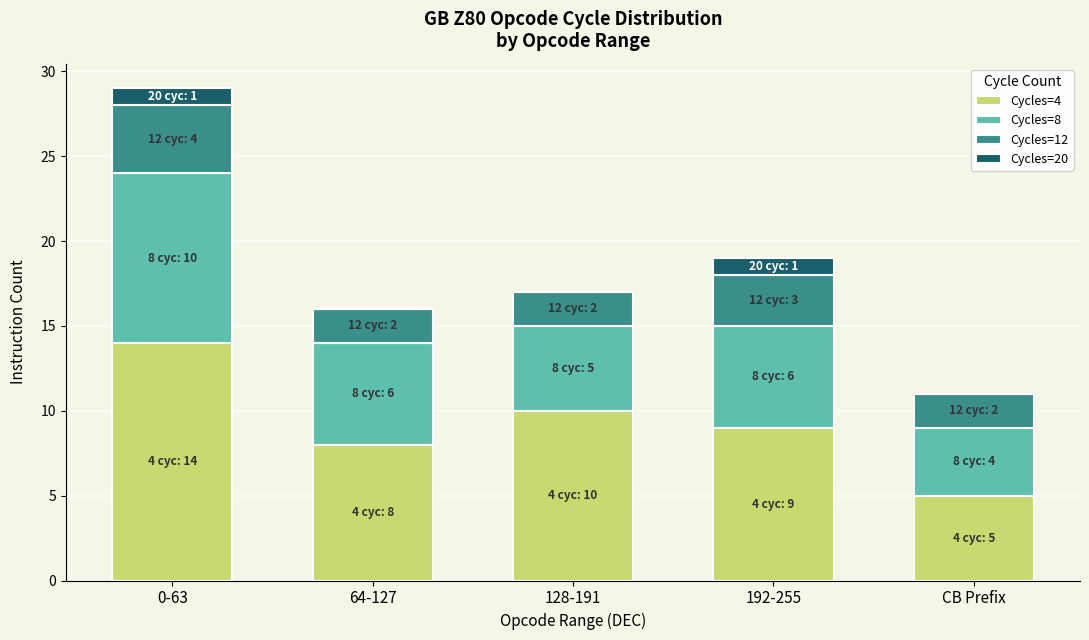

Which category has the highest value in the Cycles=4 series?

0-63